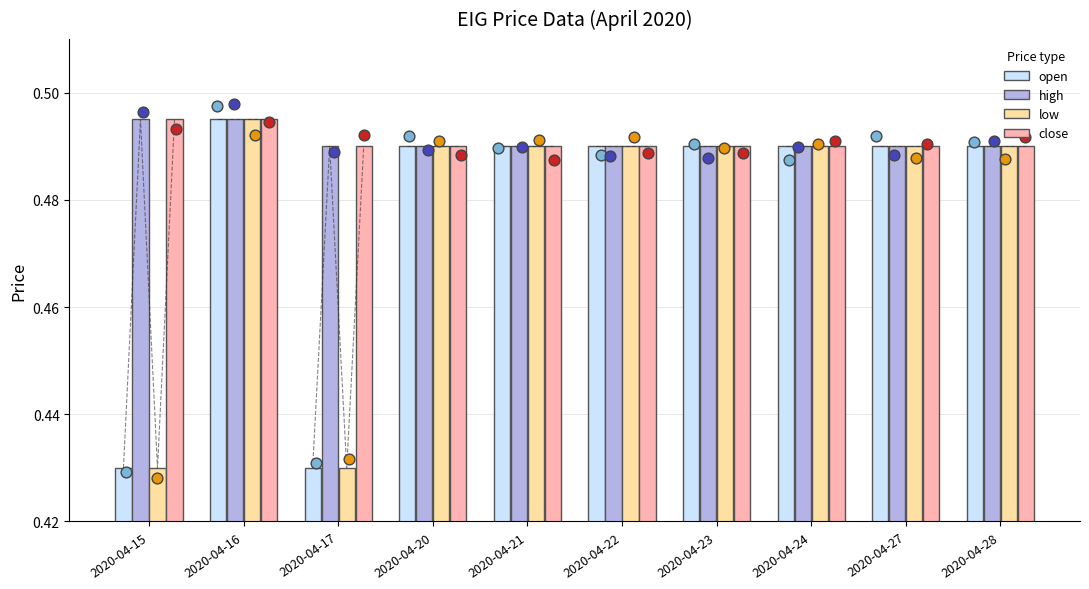

Which series contains the highest Y value?

open